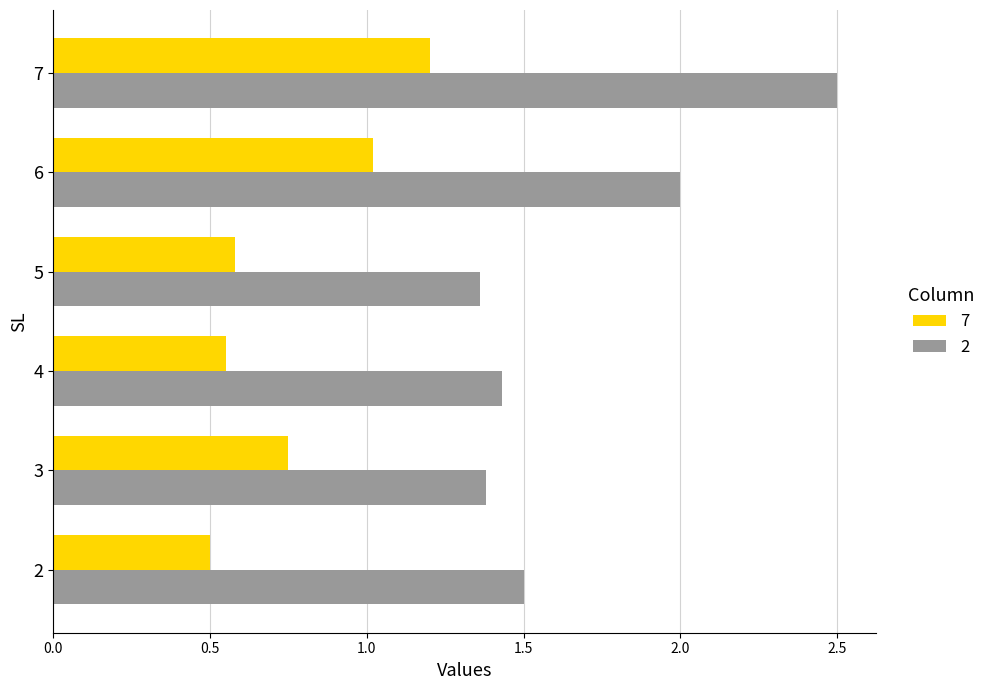

What is the difference between the highest and lowest values at 4?

0.9